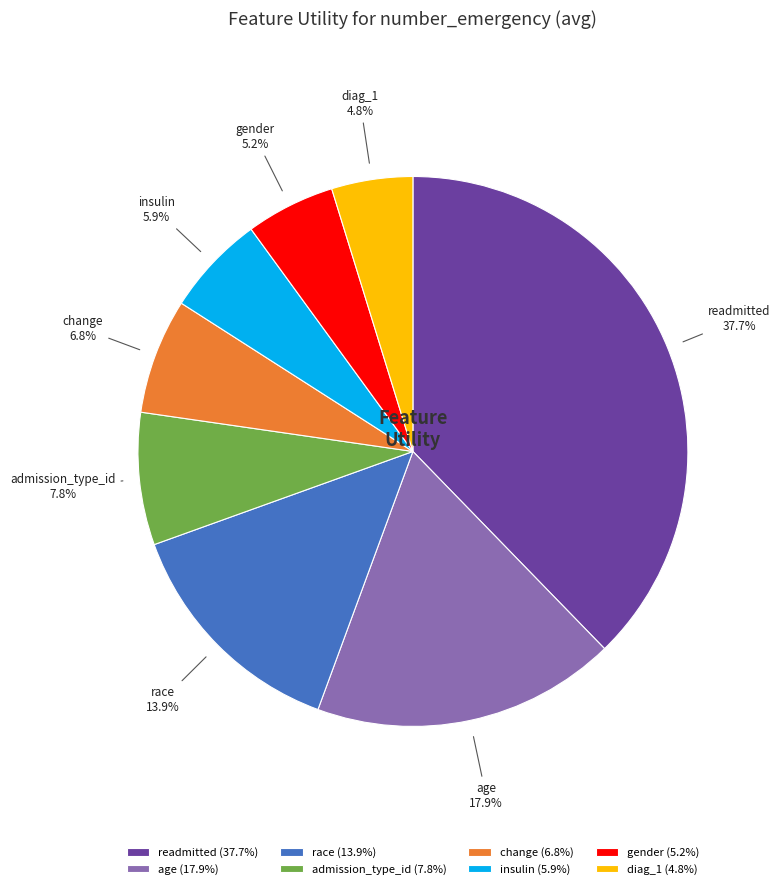

To the nearest percent, what is the difference between the largest and smallest slice percentages?

33%